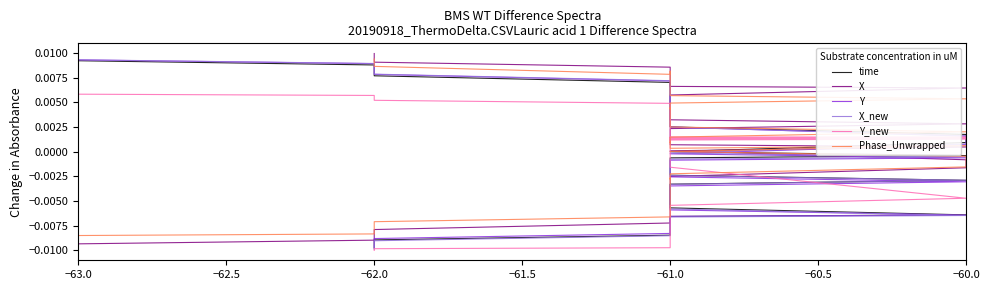

In Y_new, how many points are higher than both neighbors (excluding endpoints)?

1